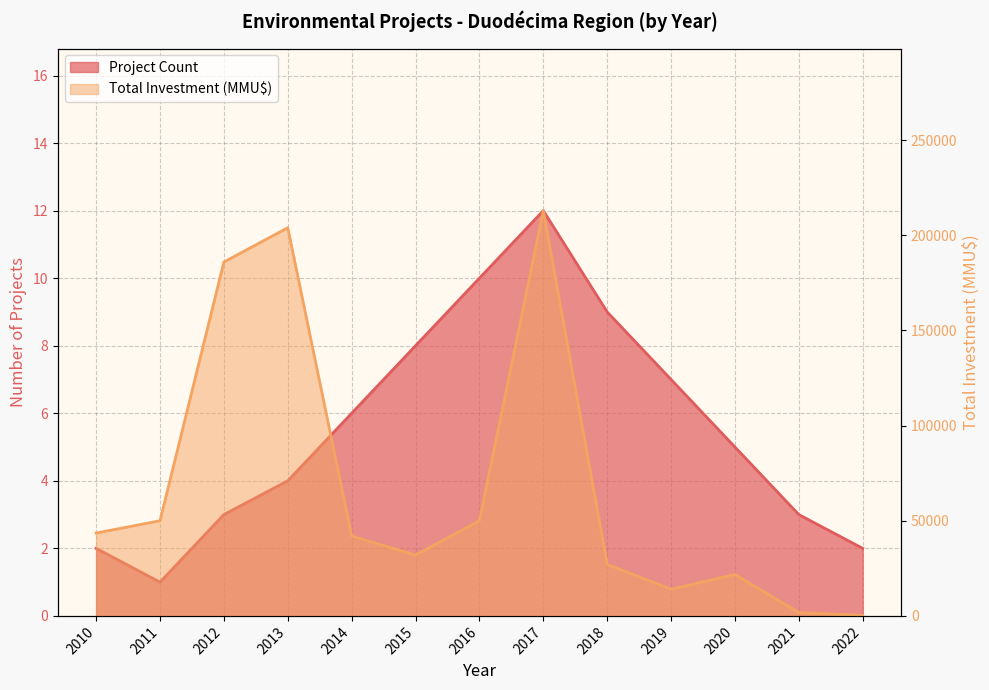

Is it true that Project Count equals 5 at 2012?

False